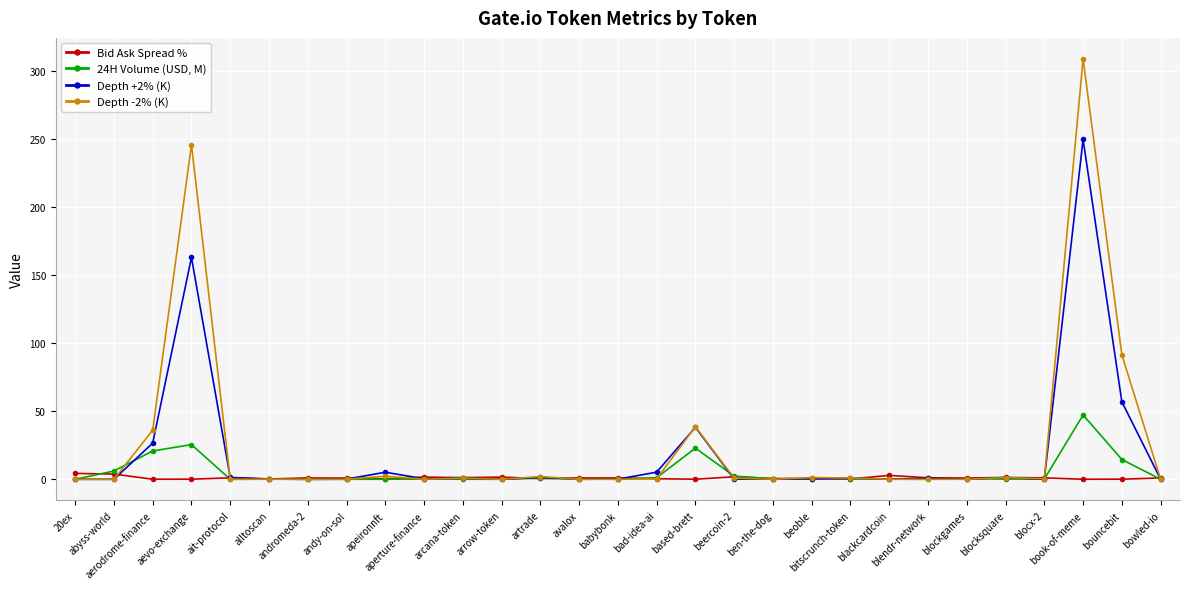

Does the chart display data point markers on the line(s)?

Yes